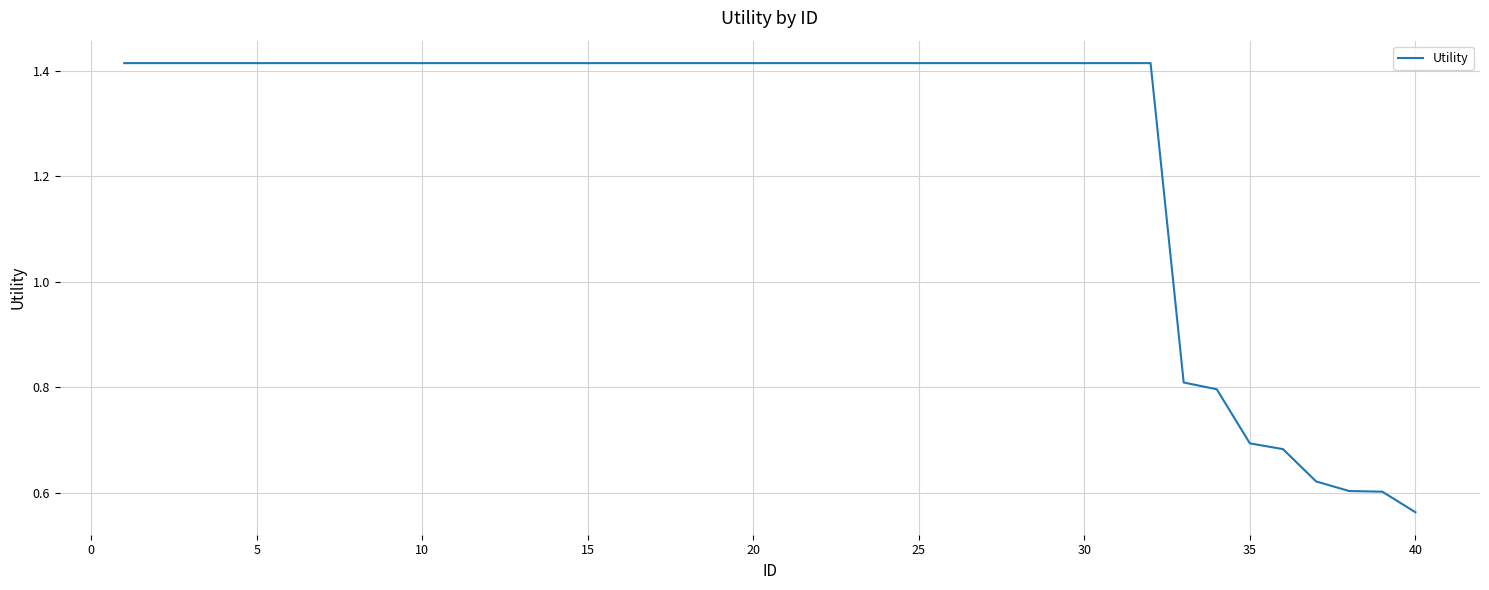

At which label is the value closest to 0?

40